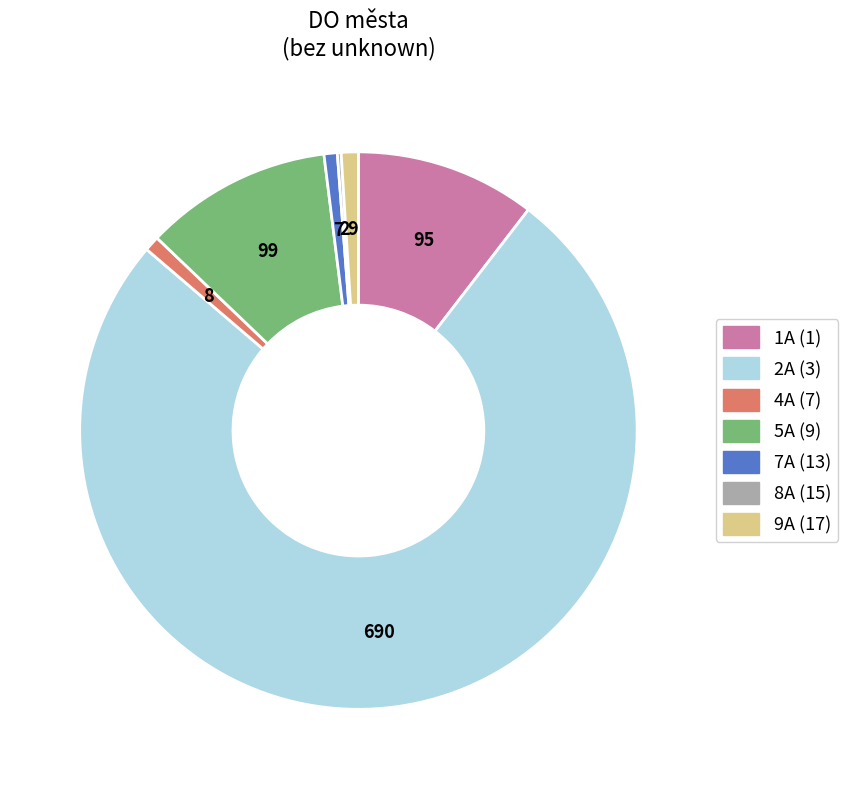

Which category accounts for the majority?

2A (3)